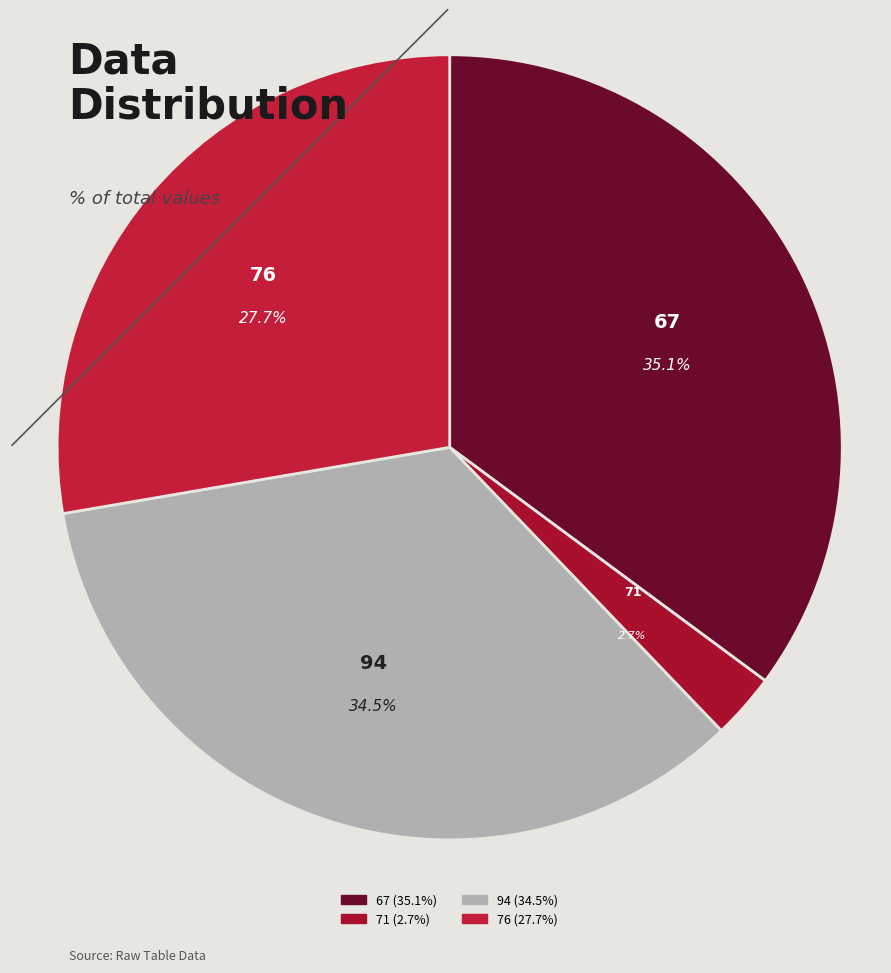

Does 71 represent more than half of the total?

No